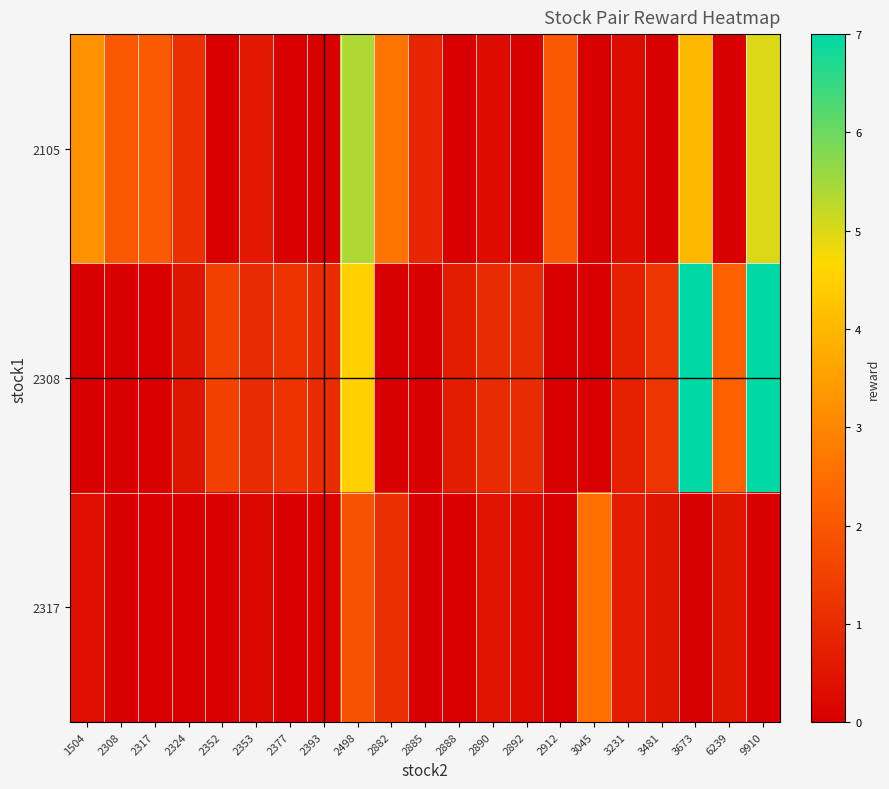

Between 1504 and 2352, which series saw the biggest shift?

row_0